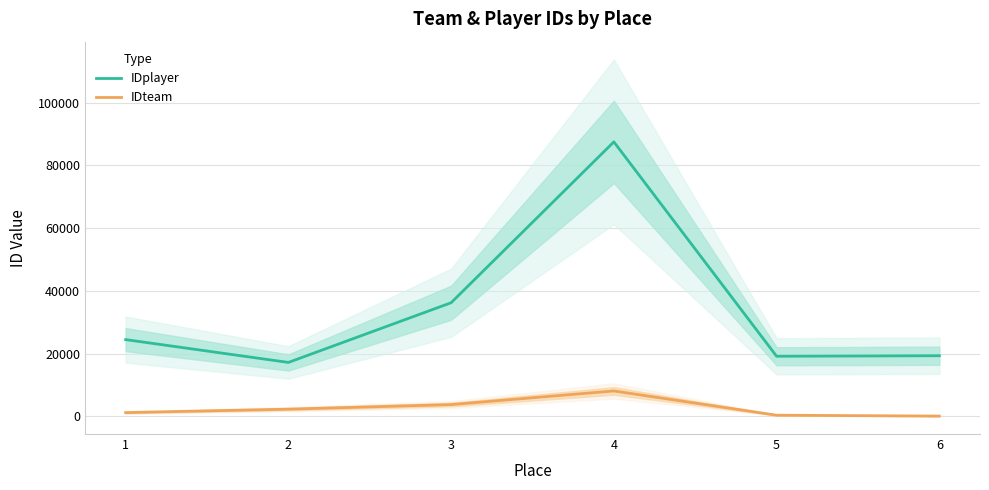

At how many categories does at least one series exceed 12373?

6